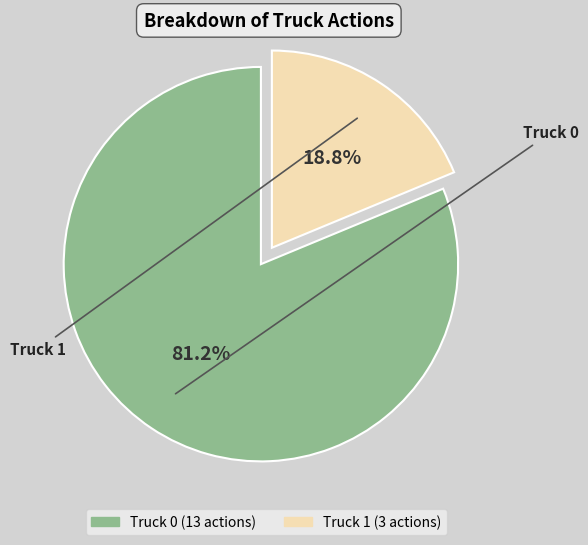

To the nearest percent, what is the difference between the largest and smallest slice percentages?

62%